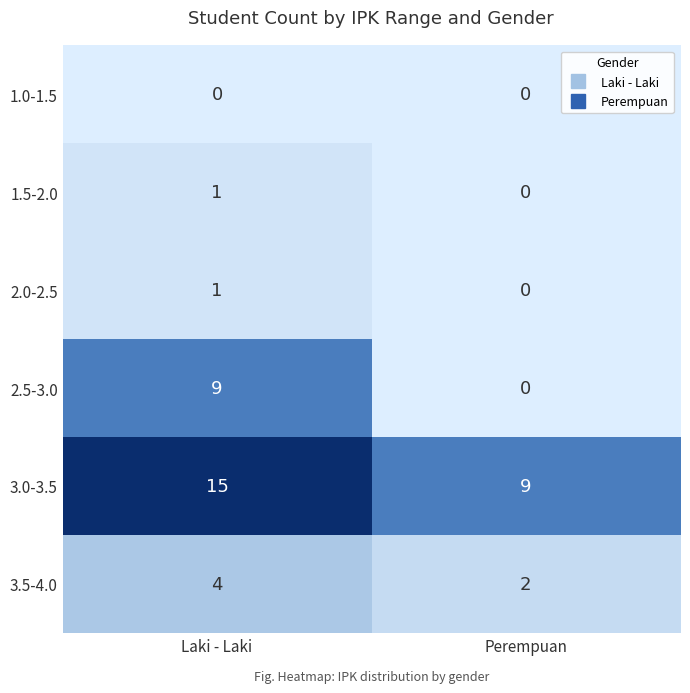

Reading left to right, list all the values displayed in this chart.

1.0-1.5: Laki - Laki=0	Perempuan=0
1.5-2.0: Laki - Laki=1	Perempuan=0
2.0-2.5: Laki - Laki=1	Perempuan=0
2.5-3.0: Laki - Laki=9	Perempuan=0
3.0-3.5: Laki - Laki=15	Perempuan=9
3.5-4.0: Laki - Laki=4	Perempuan=2